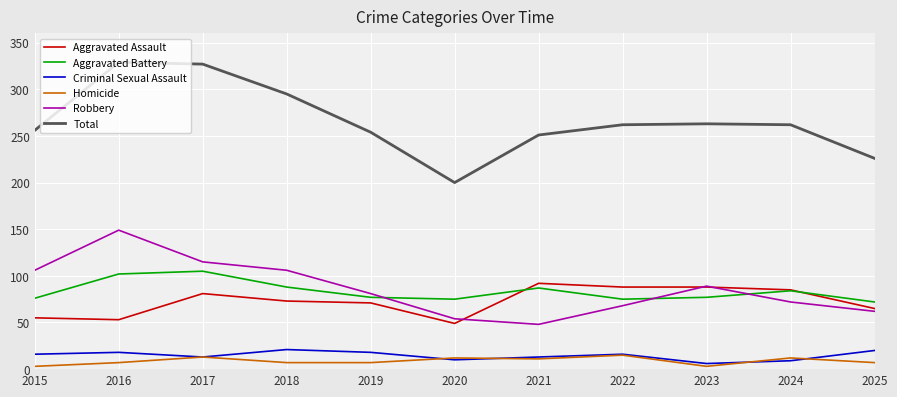

True or false: Aggravated Assault and Homicide cross at least once.

False